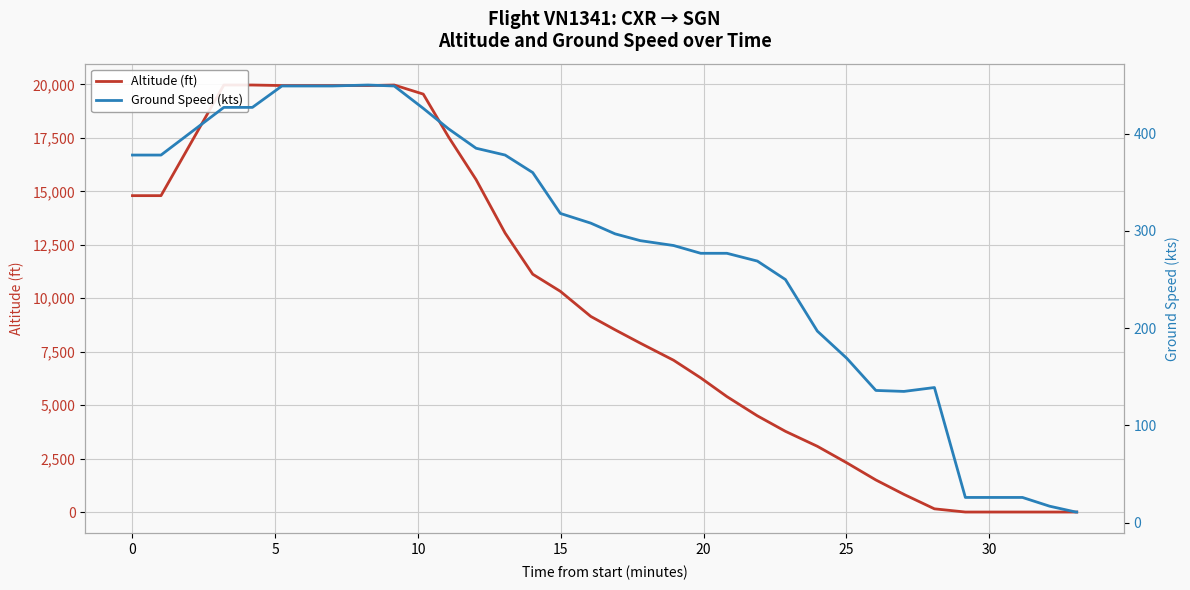

What are all the series names shown in the legend?

Altitude (ft), Ground Speed (kts)